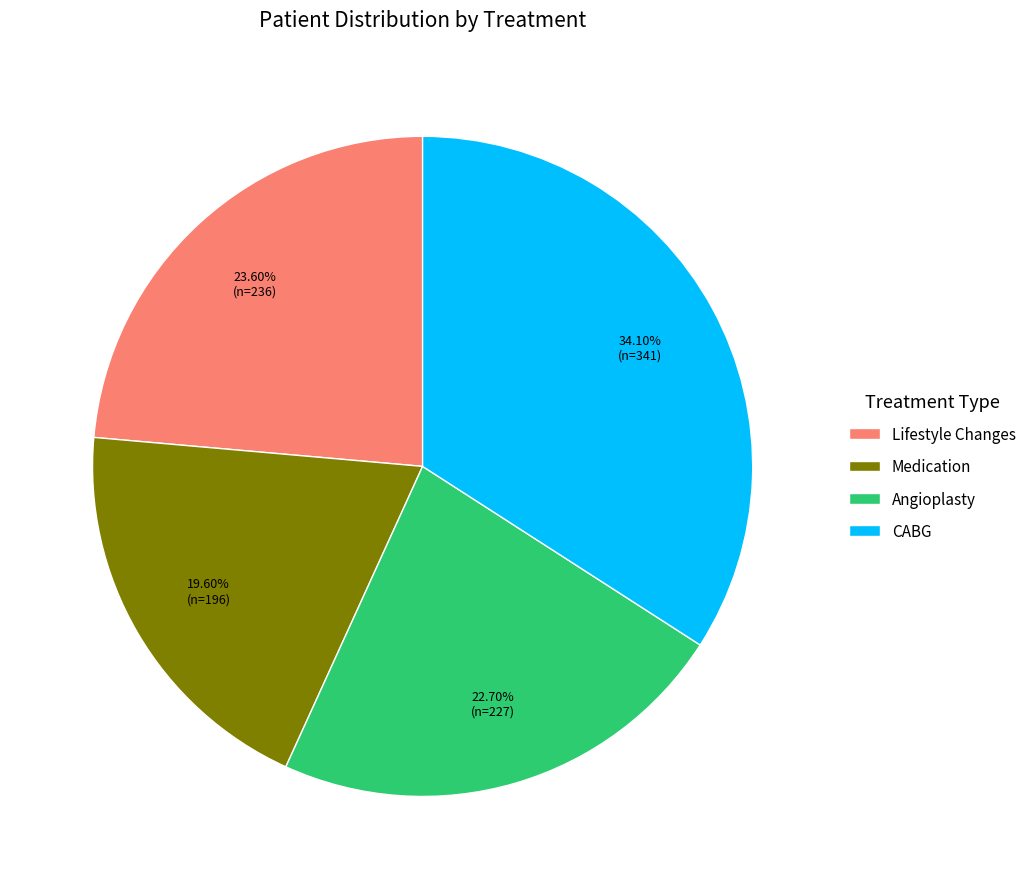

How many slices are in this pie chart?

4